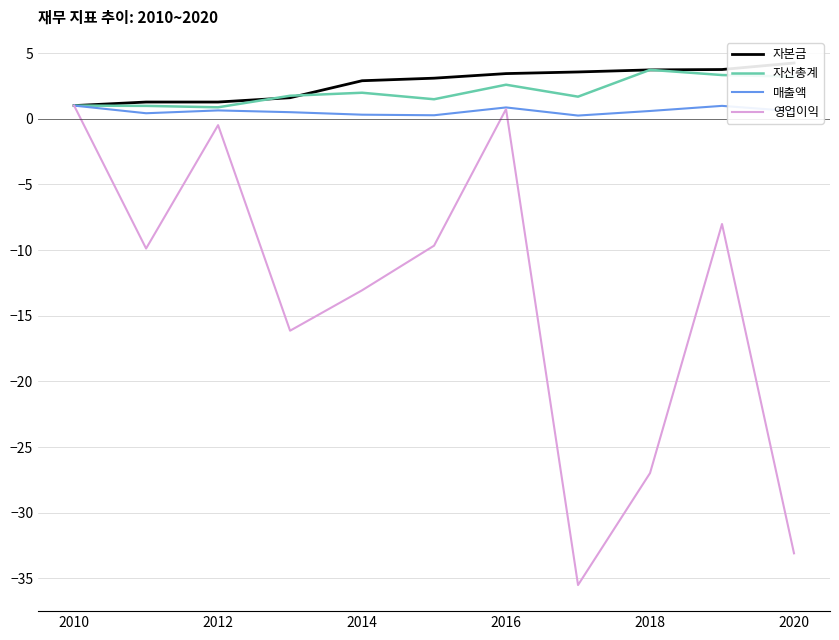

True or false: 영업이익 has a value of -44.0 at 2018.

False